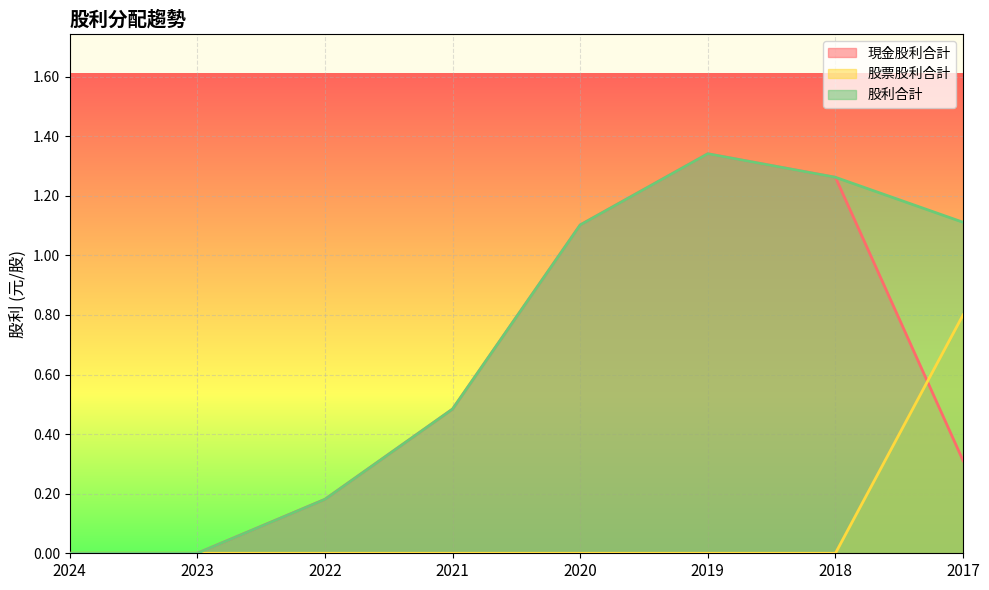

How many values in 股利合計 are above zero?

6